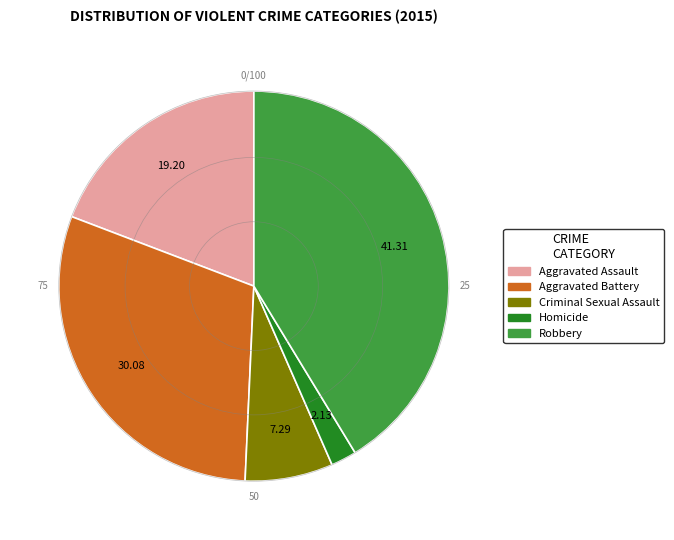

Is Aggravated Assault the majority of the pie?

No